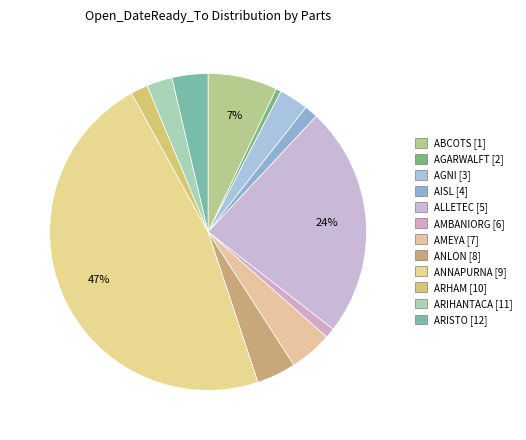

Approximately how many times larger is the value at AMBANIORG compared to AGARWALFT?

1.9